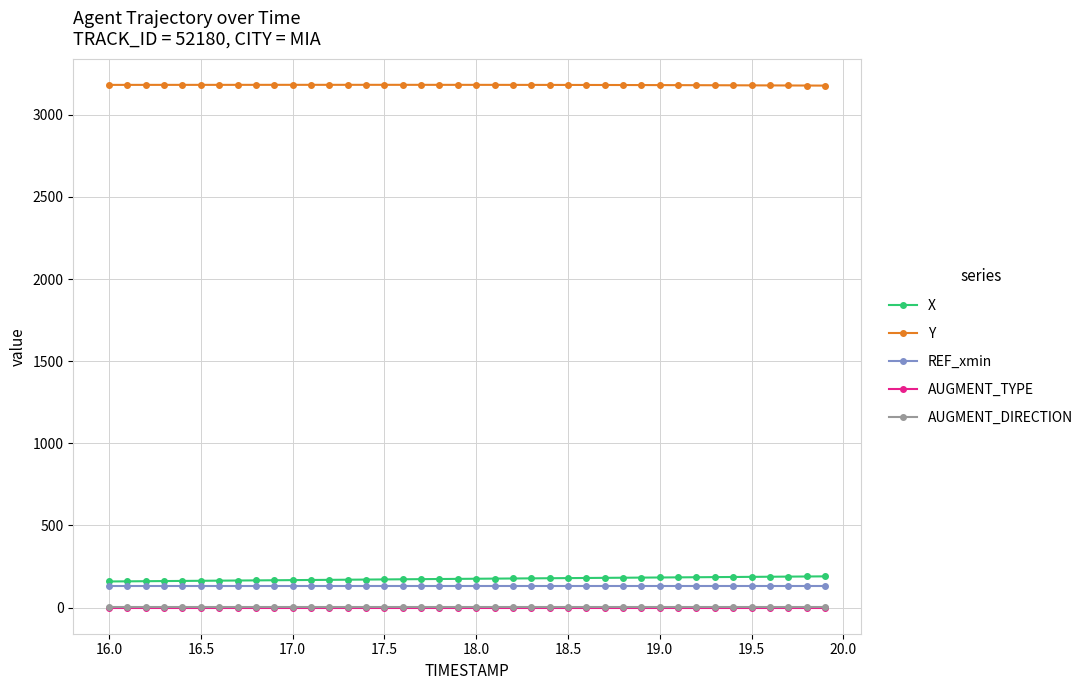

What is the value of the X point at the 6th from the left?

163.1